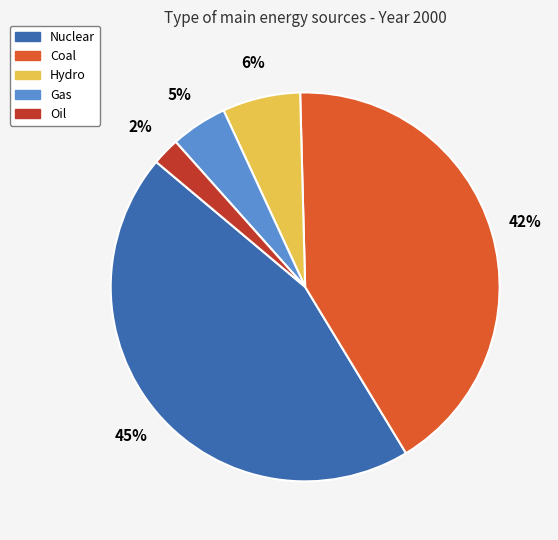

Is there any slice that represents more than half of the pie?

No